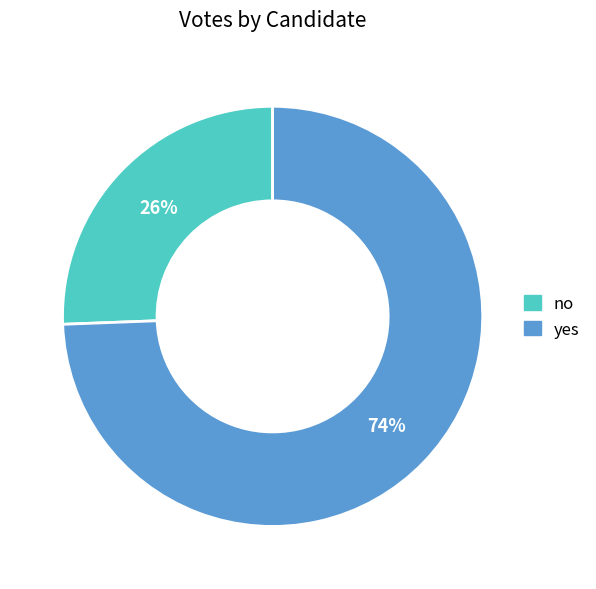

Is it true that no is 26% of the pie?

True